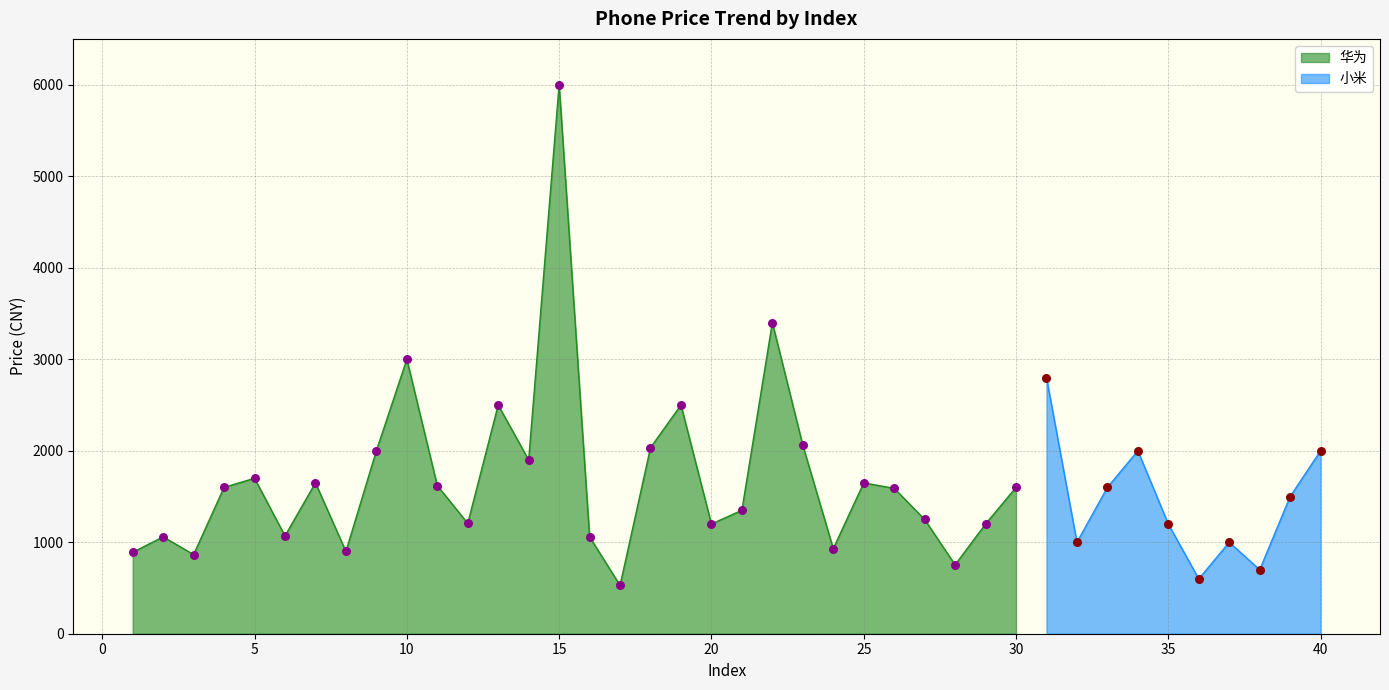

What is the maximum value for 华为?

5999